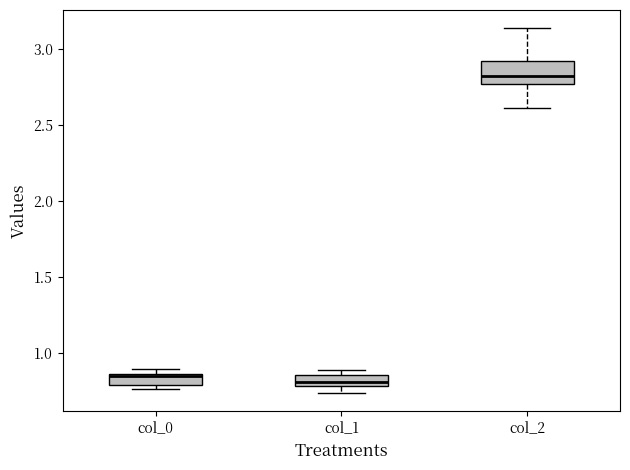

Which box is the tallest, from its lower edge to its upper edge?

col_2